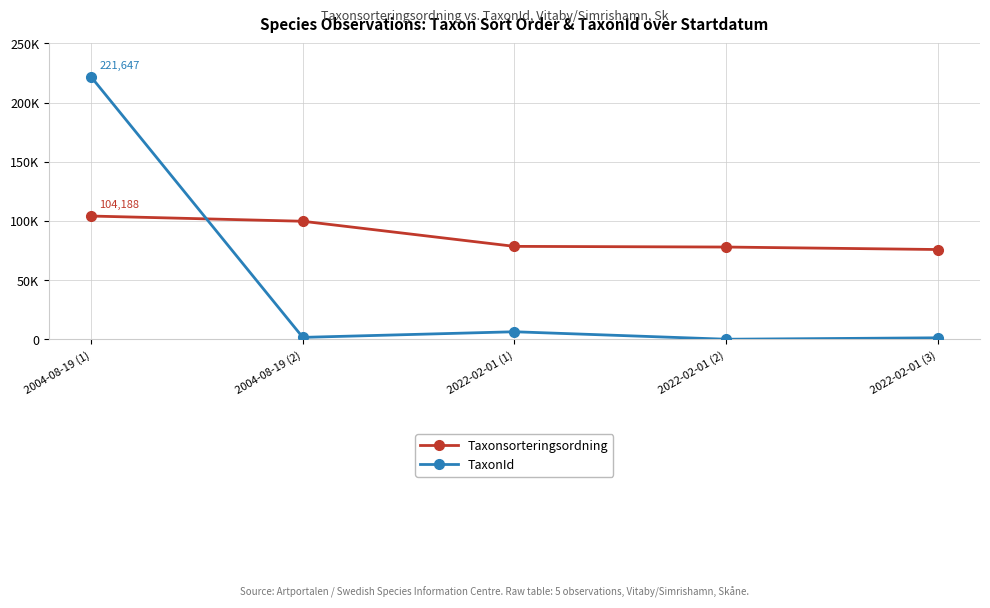

Is the value of Taxonsorteringsordning at 2004-08-19 (1) greater than the value of TaxonId at 2004-08-19 (2)?

Yes